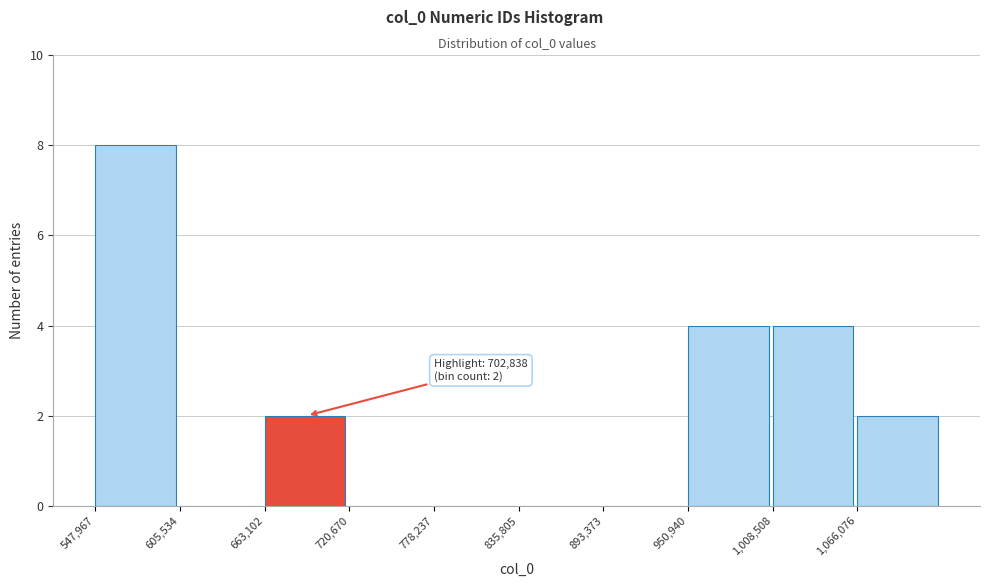

Which range on the x-axis has the tallest bar?

550000 to 610000